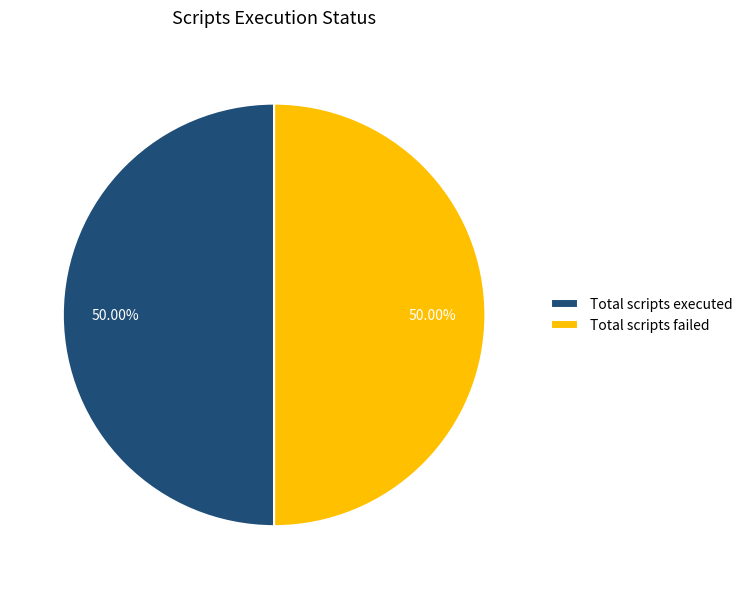

What is the ratio of the value at Total scripts failed to the value at Total scripts executed?

1.0